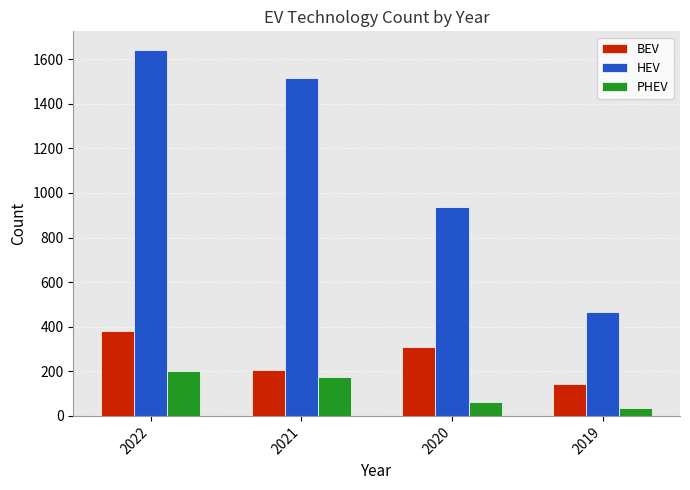

Count the number of data series in this chart.

3